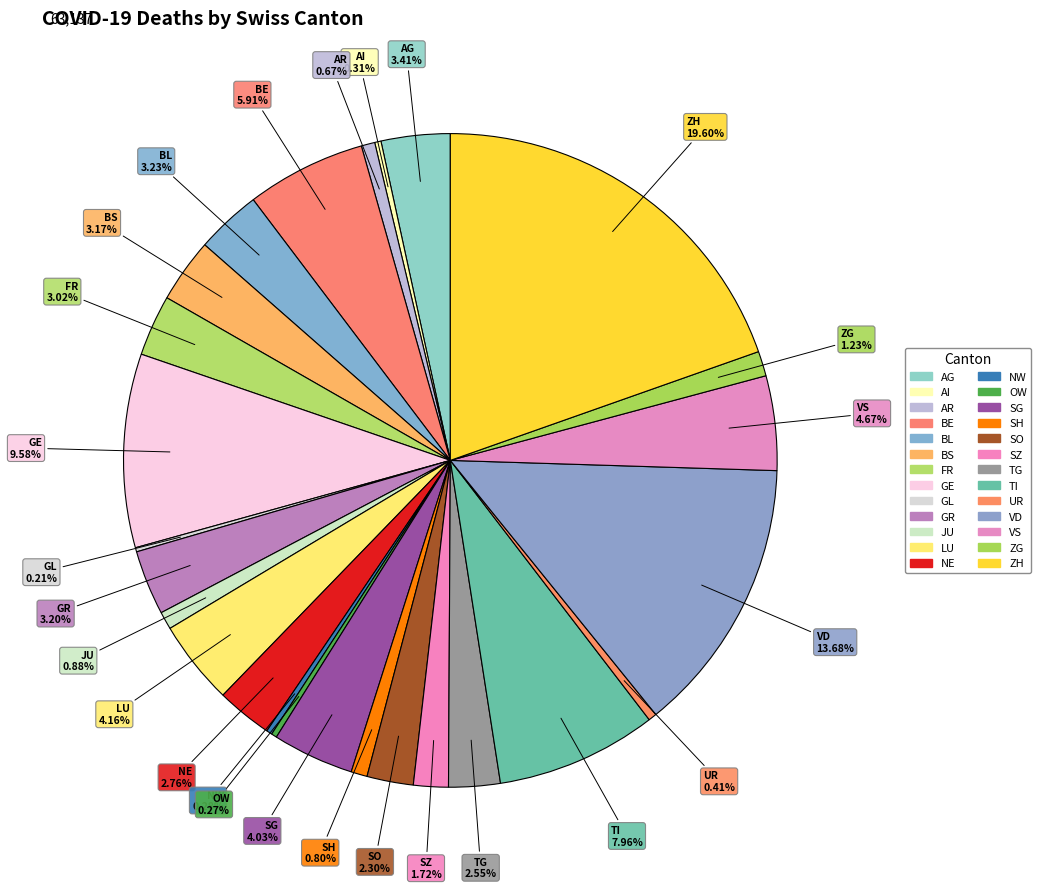

Does any single category account for the majority?

No